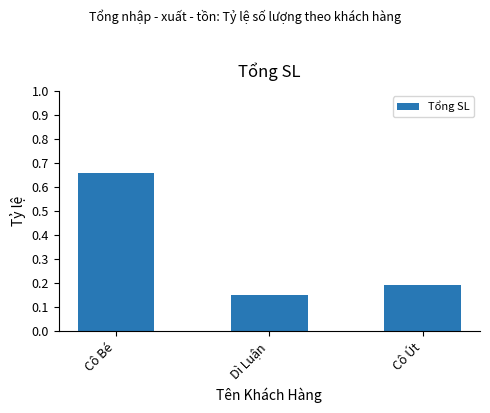

What is the label of the 3rd bar from the right?

Cô Bé